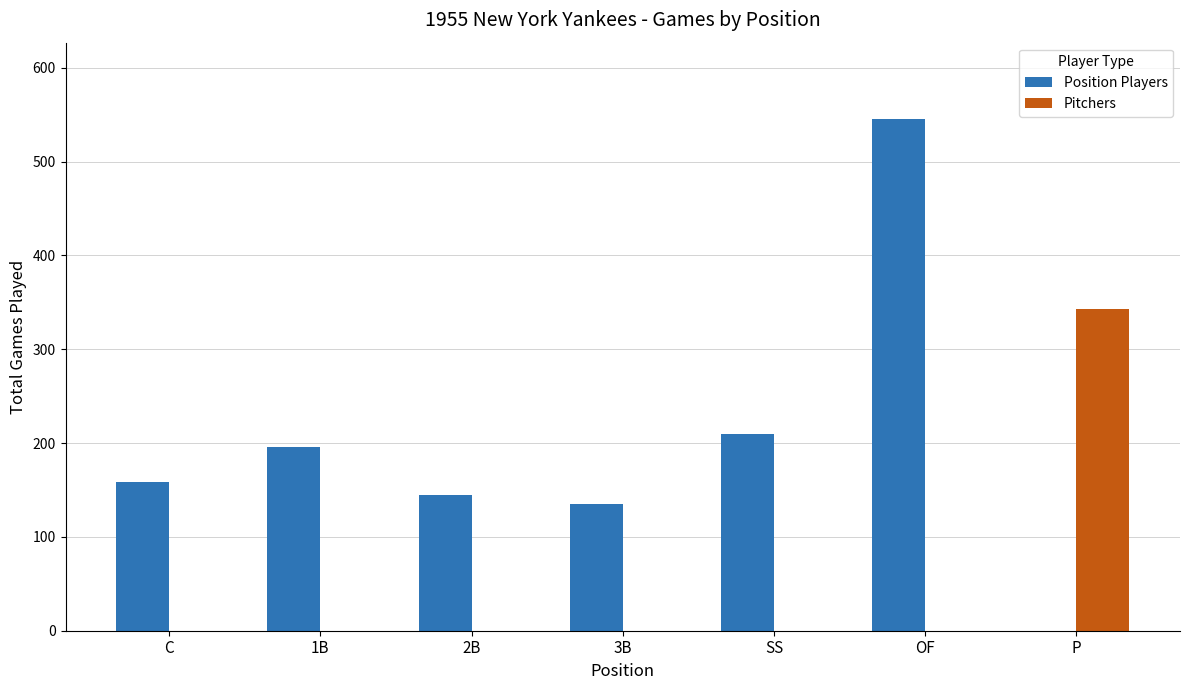

Which series changed the most between C and 2B?

Position Players